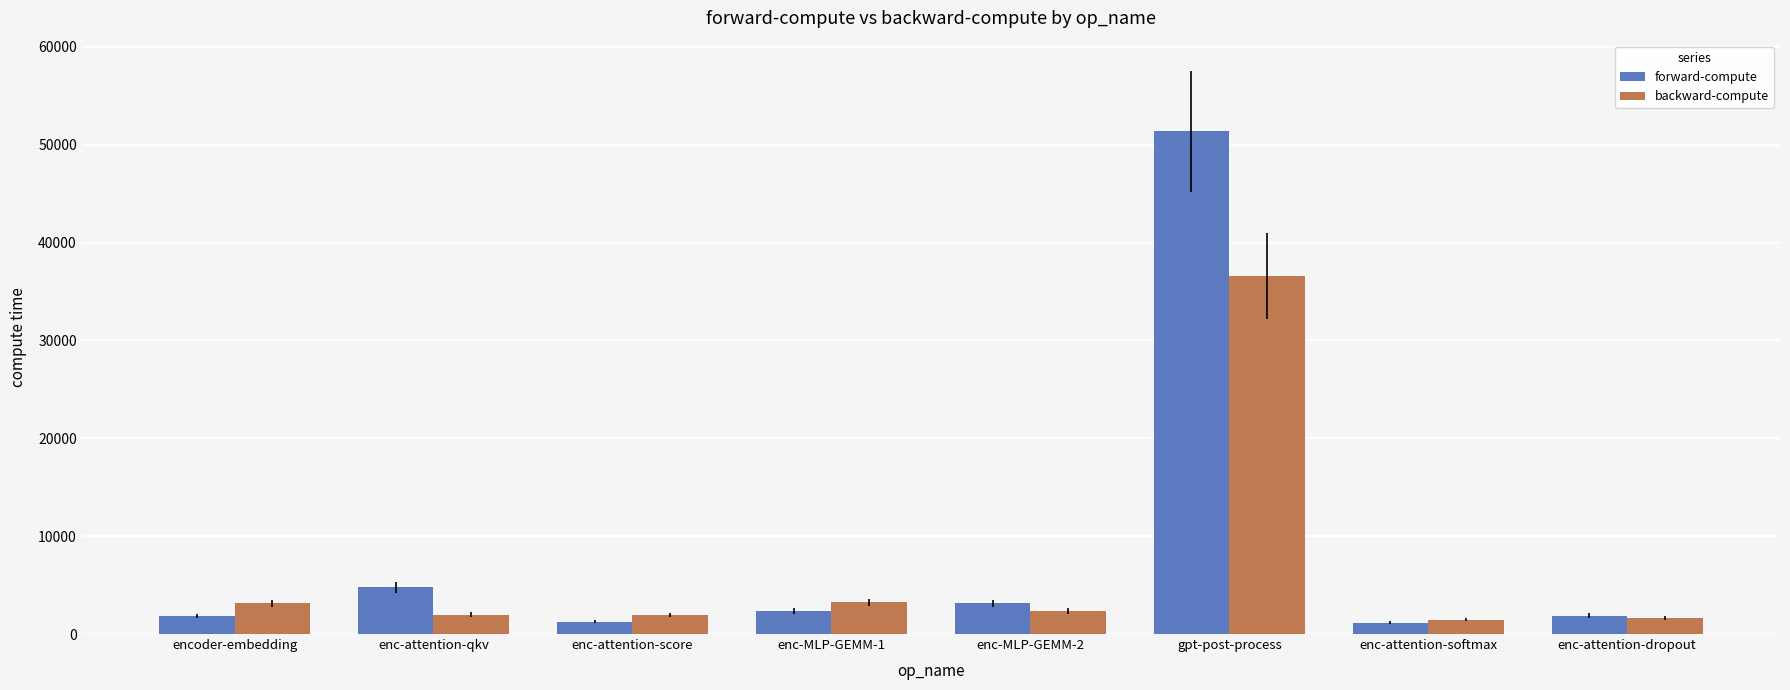

At which label does forward-compute first exceed 2345?

enc-attention-qkv